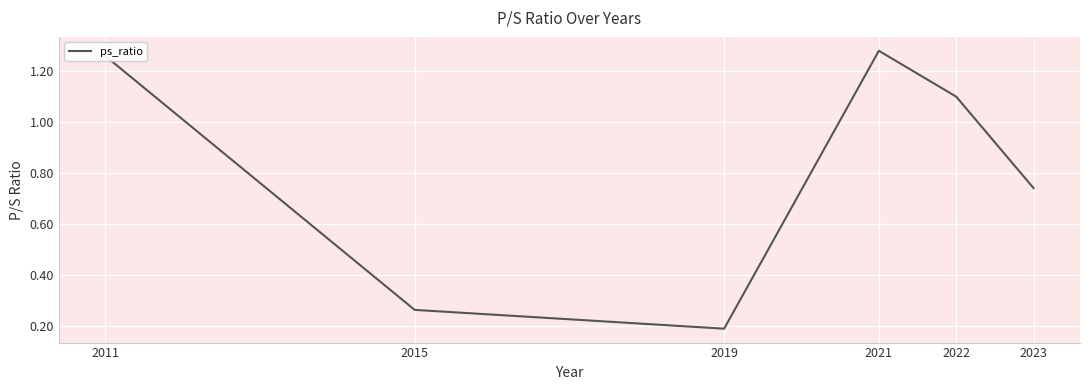

Is it true that the value at 2021 is 2.2?

False